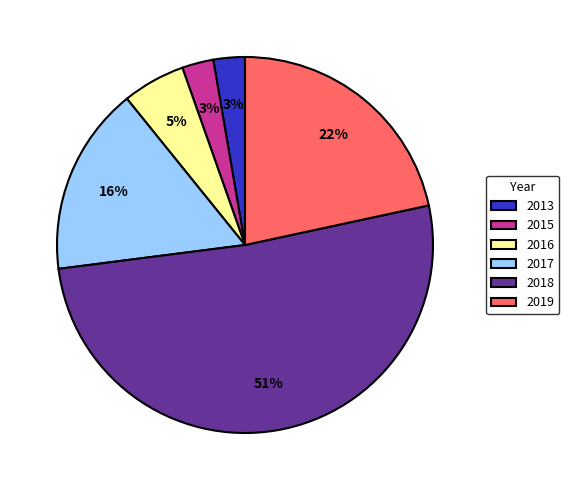

Do 2018 and 2017 together represent more than half of the pie?

Yes